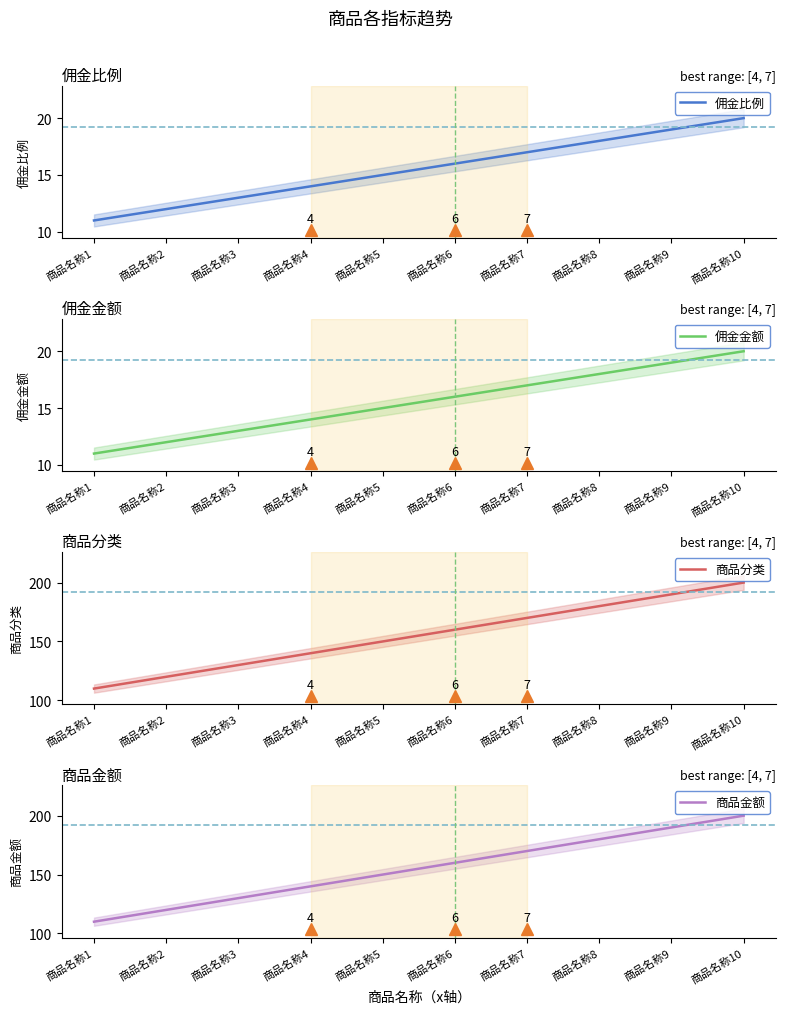

At how many categories does at least one series exceed 189?

2